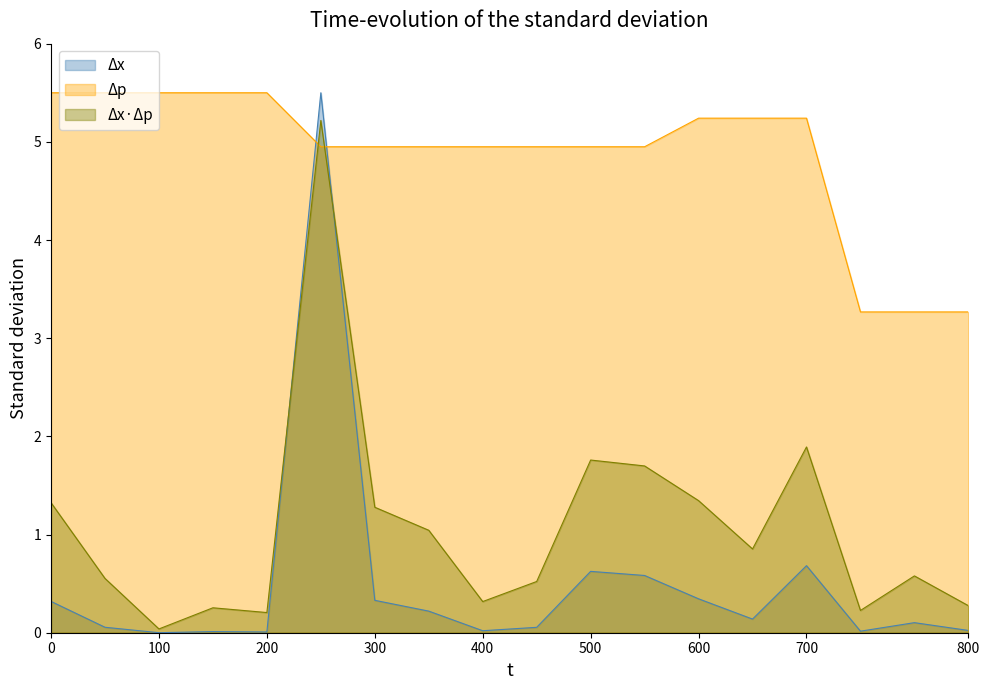

At 0, list the series in order from largest to smallest.

Δp, Δx·Δp, Δx